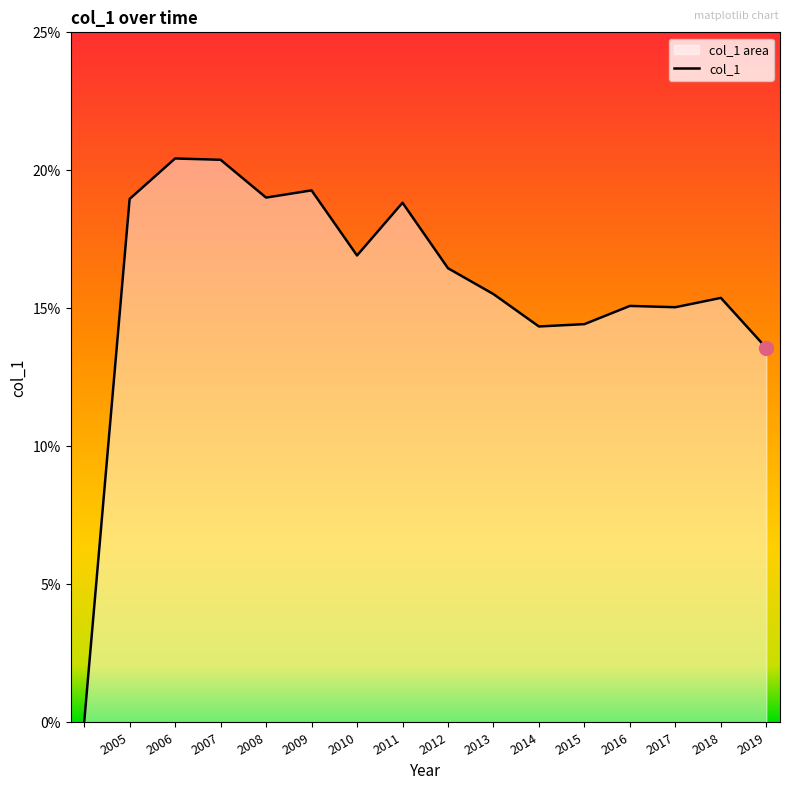

Count the values in the range 0 to 1.

16